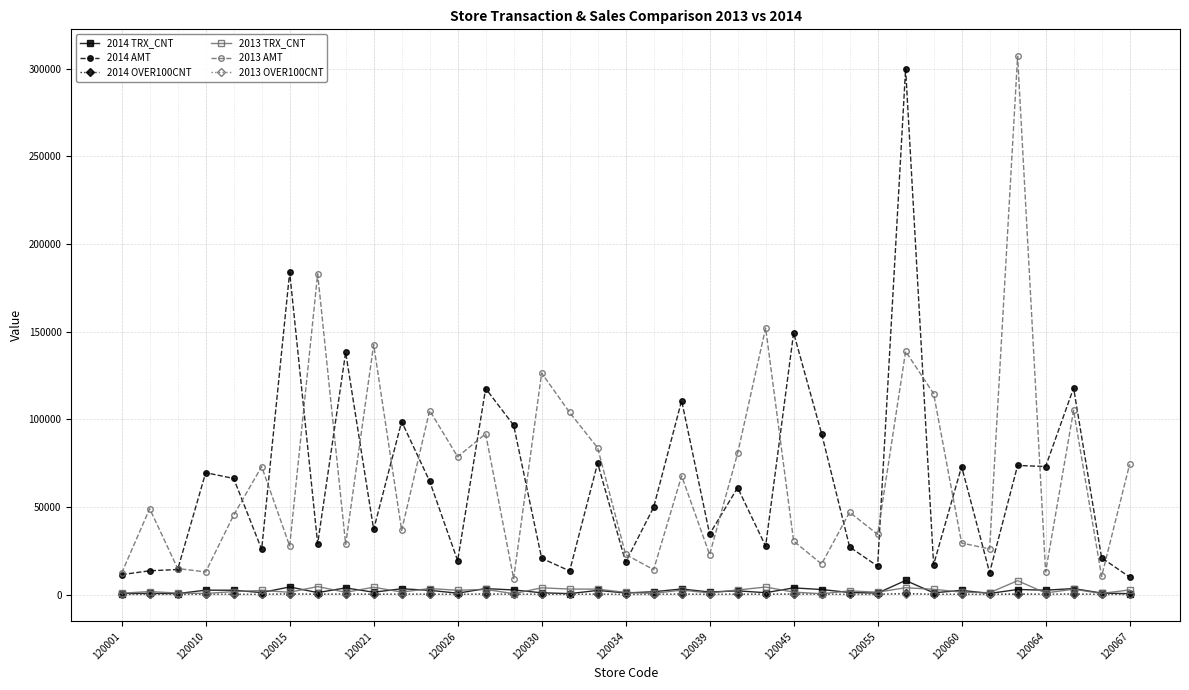

At how many categories does at least one series exceed 160911?

4